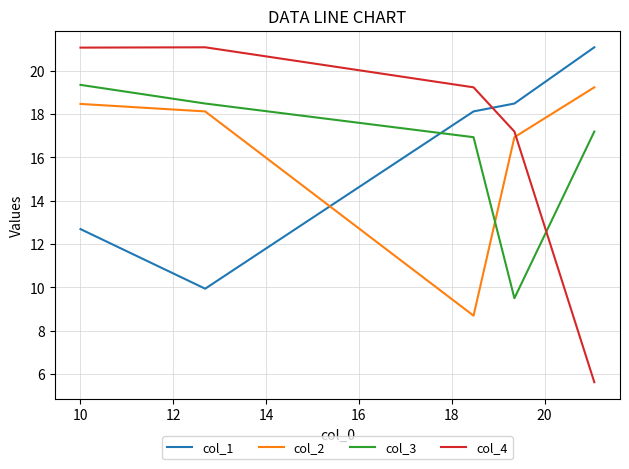

What is the difference between the maximum and minimum values in the col_1 series?

11.2